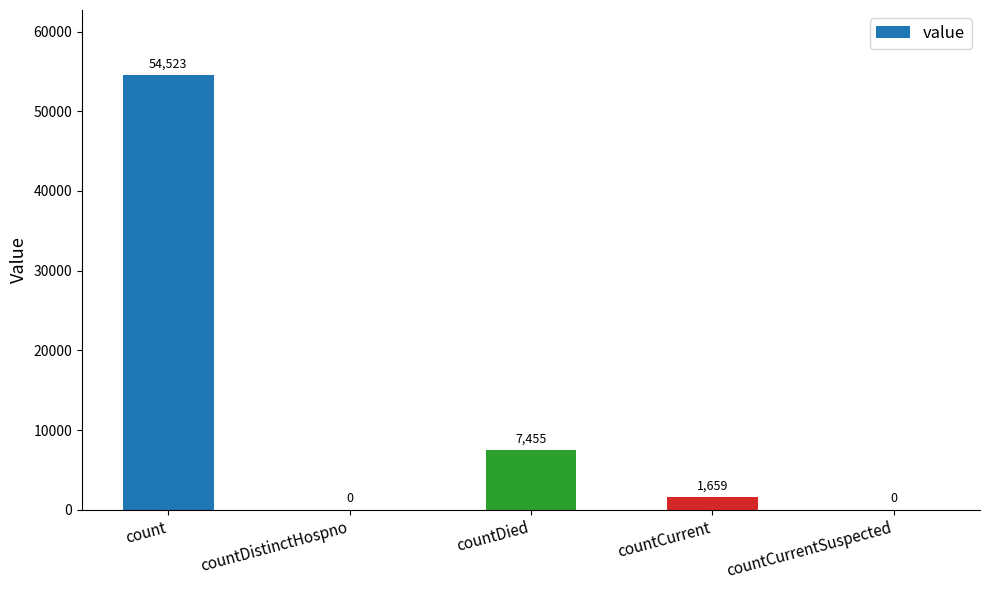

What is the change in value from countDistinctHospno to countCurrent?

+1659